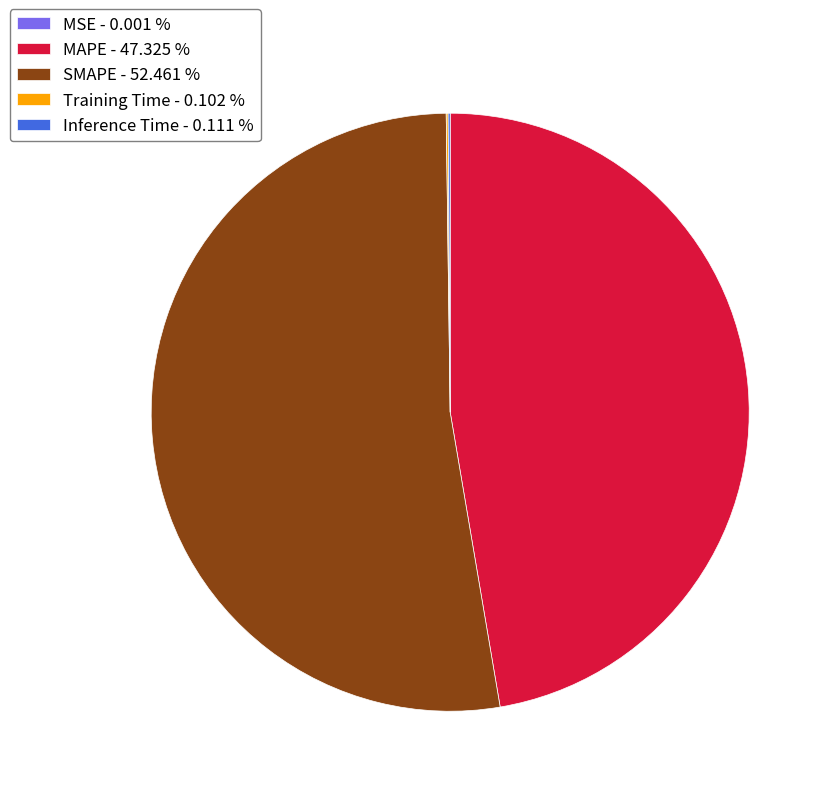

True or false: SMAPE accounts for 52% of the total.

True